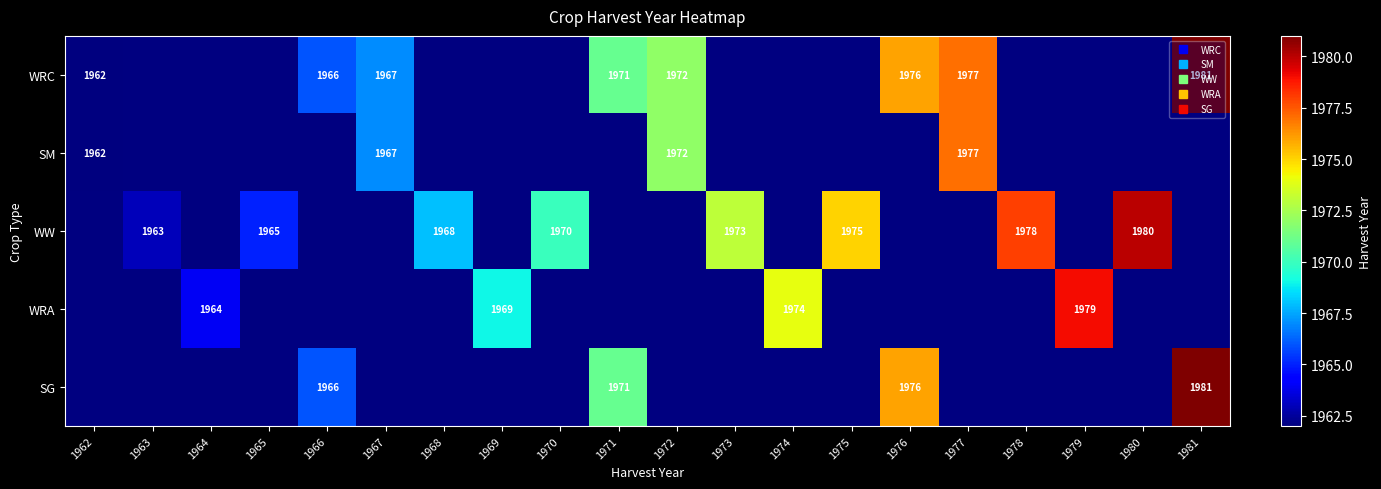

What is the greatest value displayed?

1981.0